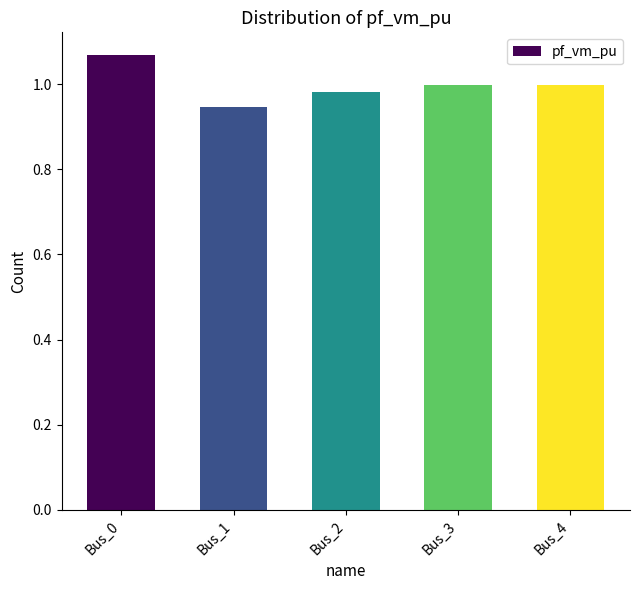

Which has a higher value, Bus_0 or Bus_2?

Bus_0